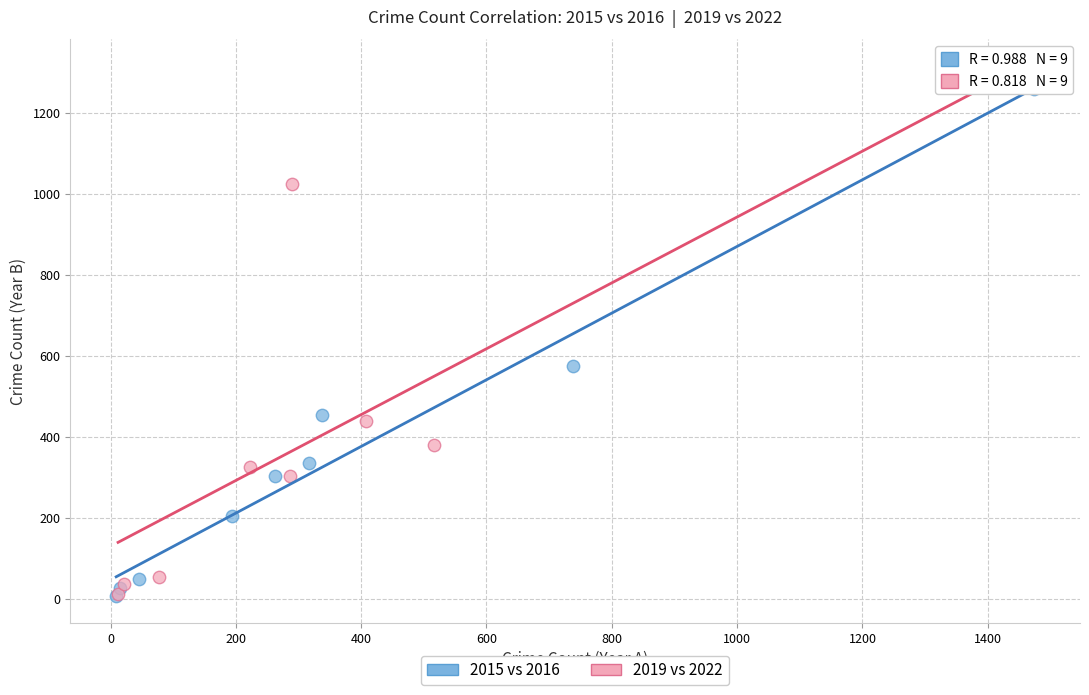

Which series reaches the maximum Y coordinate?

2019 vs 2022